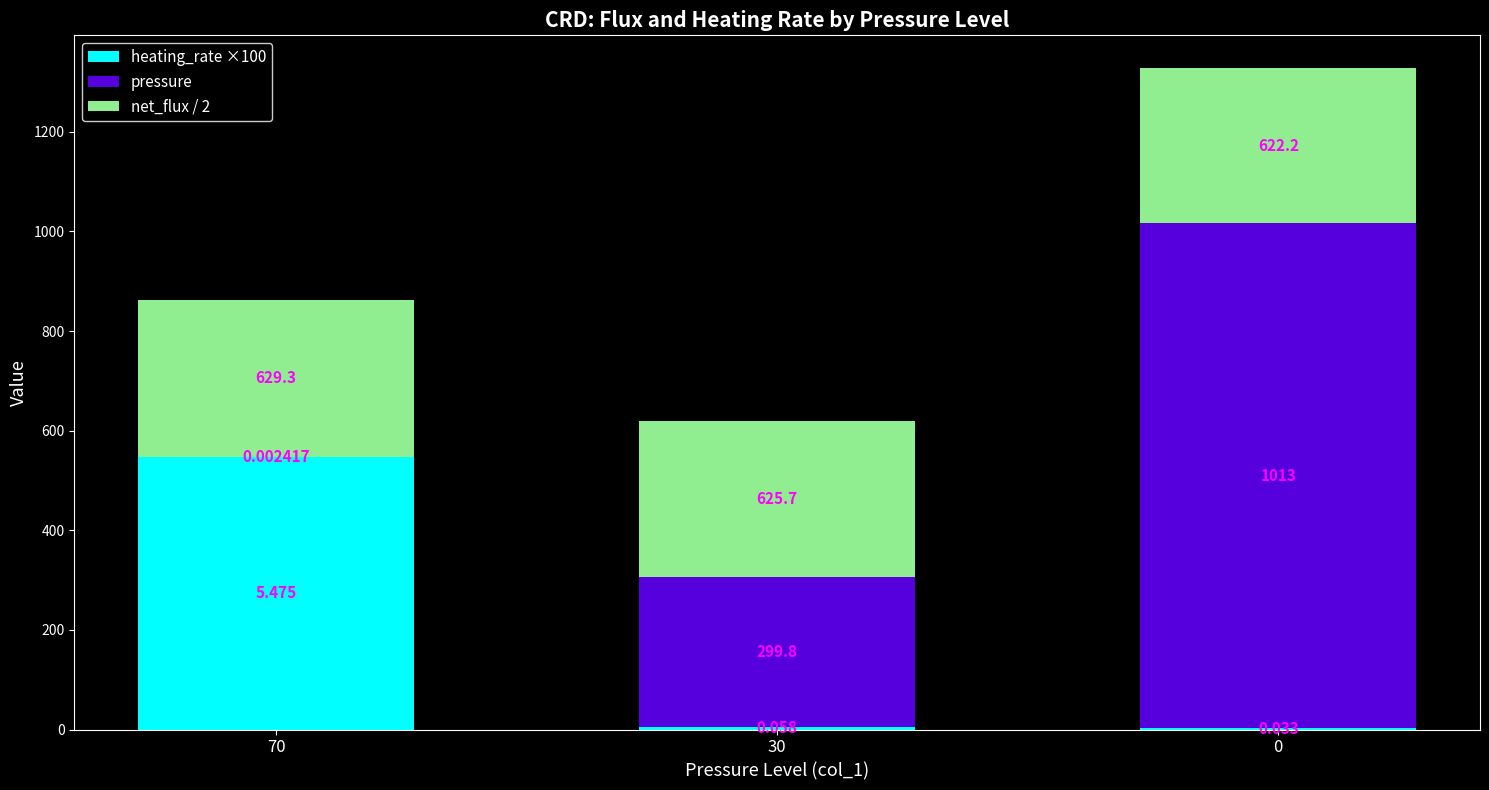

What are all the series names shown in the legend?

heating_rate ×100, pressure, net_flux / 2